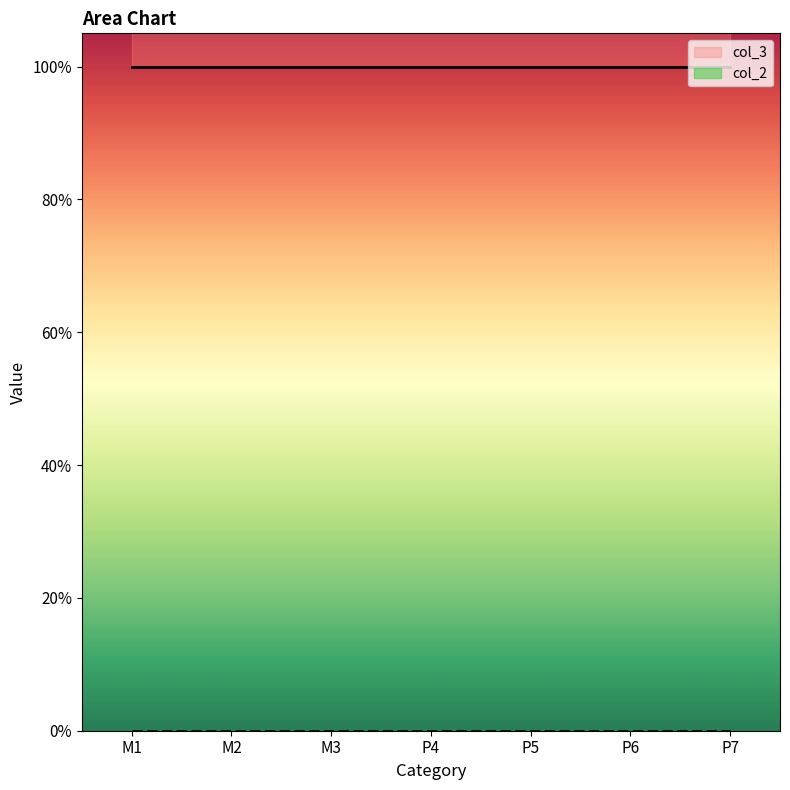

How many series are shown in this chart?

2